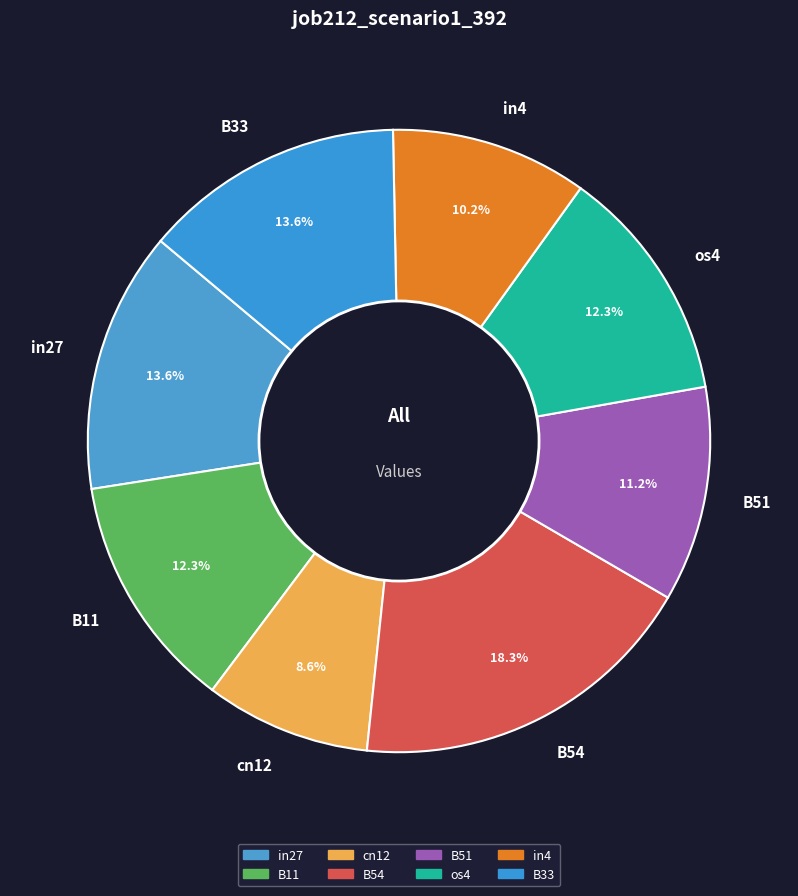

What is the ratio of the value at B51 to the value at cn12?

1.3